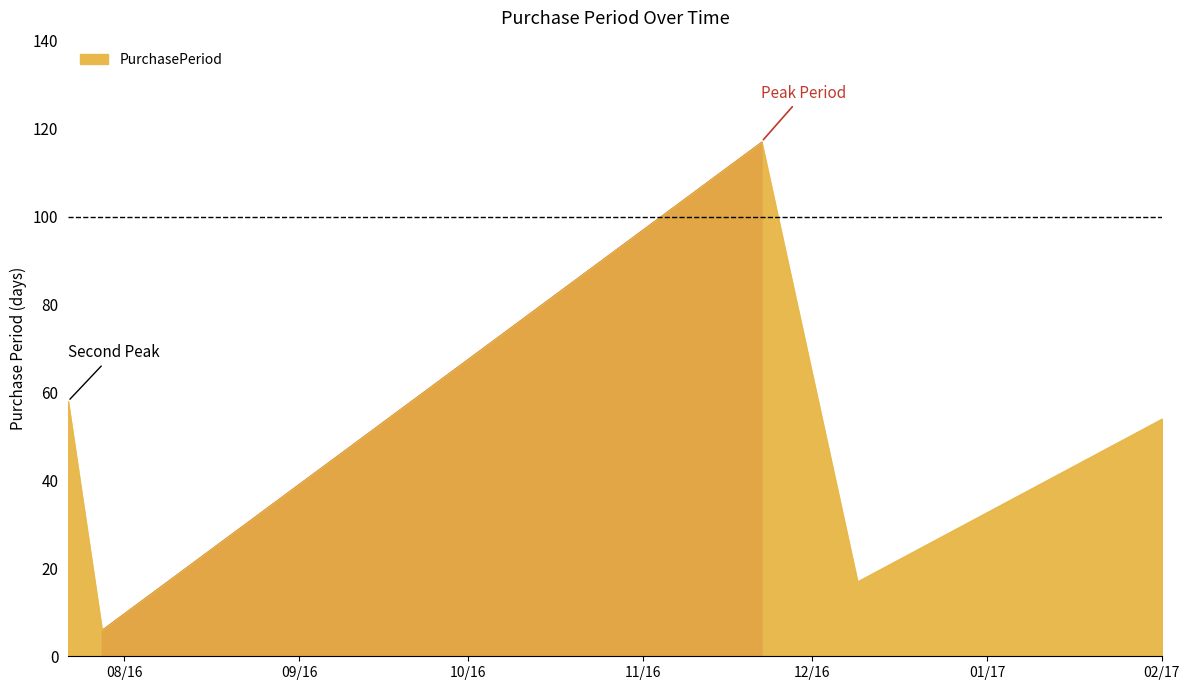

Between 2016-11-22 and 2016-12-09, which is larger?

2016-11-22